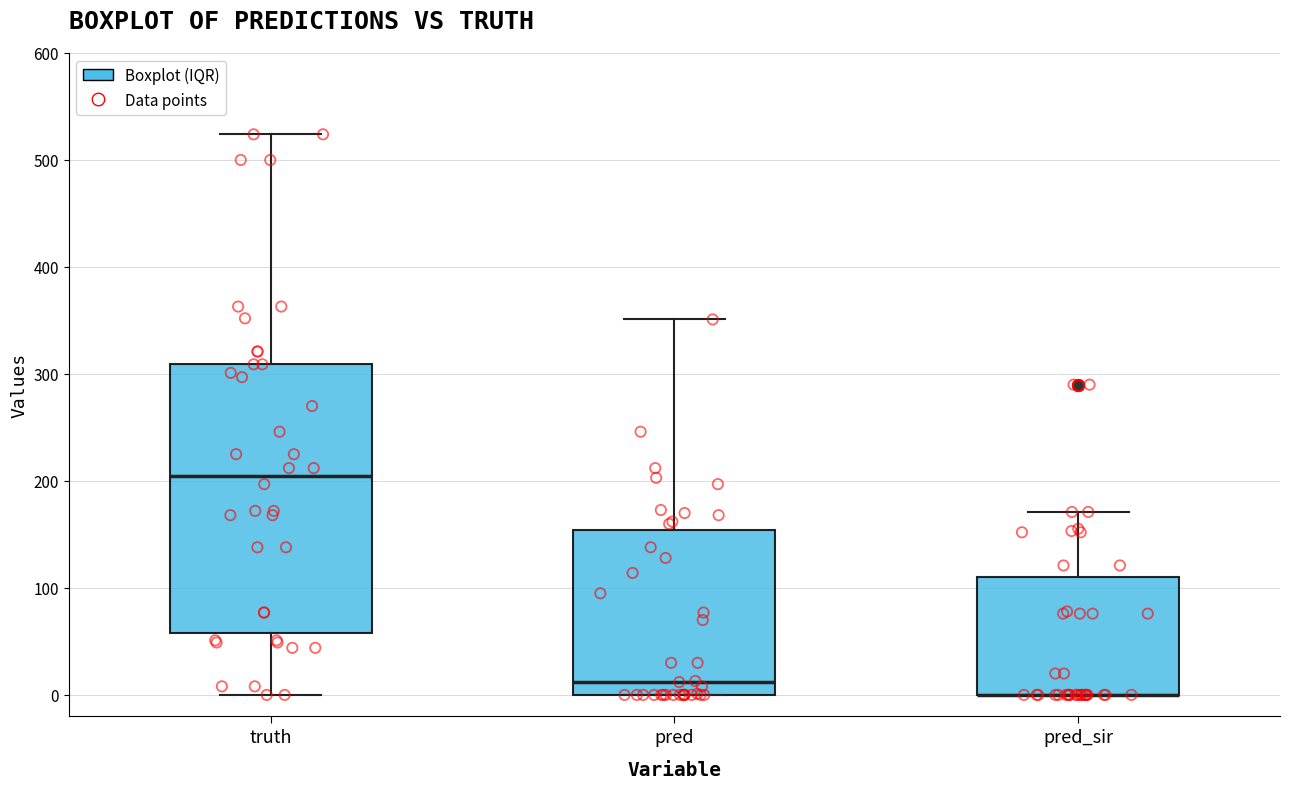

Reading left to right, read every box against the y-axis: the position of its median line, the range the box covers, and the ends of its whiskers. The values are not printed on the chart, so give them approximately, as read against the axis.

truth: median 200, box 60 to 310, whiskers 0 to 520
pred: median 10, box 0 to 150, whiskers 0 to 350
pred_sir: median 0 (drawn on the box's lower edge), box 0 to 110, whiskers 0 to 170